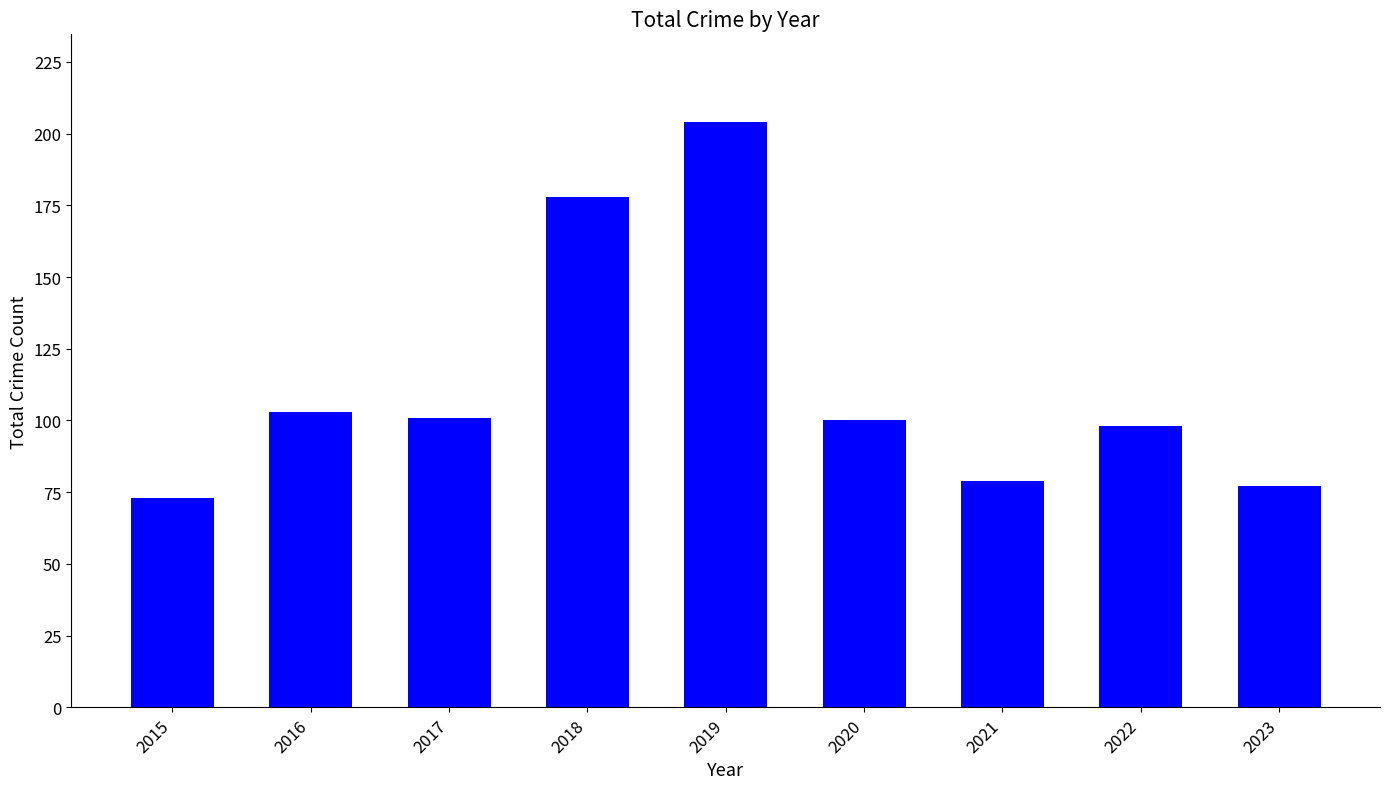

Reading right to left, transcribe all the data shown in this chart.

2023=77	2022=98	2021=79	2020=100	2019=204	2018=178	2017=101	2016=103	2015=73